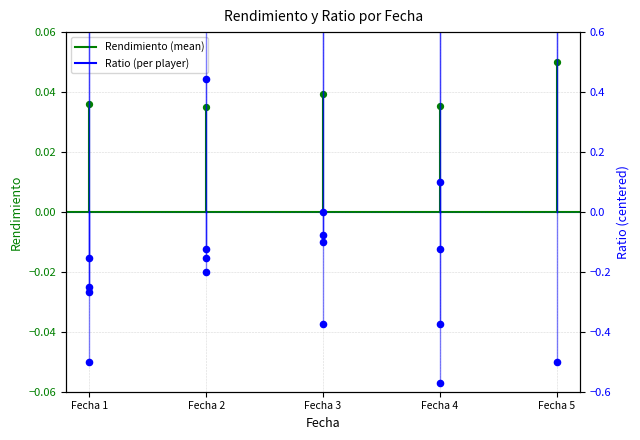

Which series contains the highest Y value?

Ratio